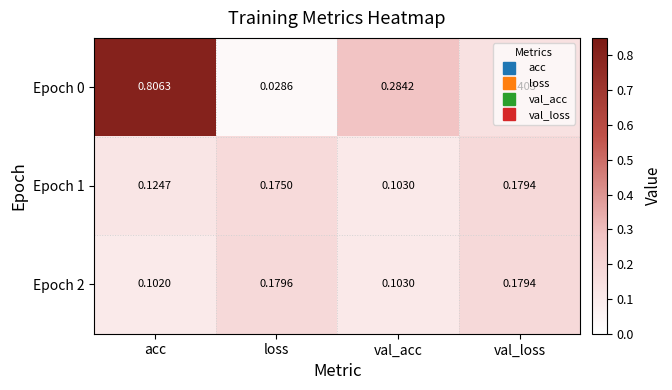

At which label is Epoch 2 closest to 0?

acc